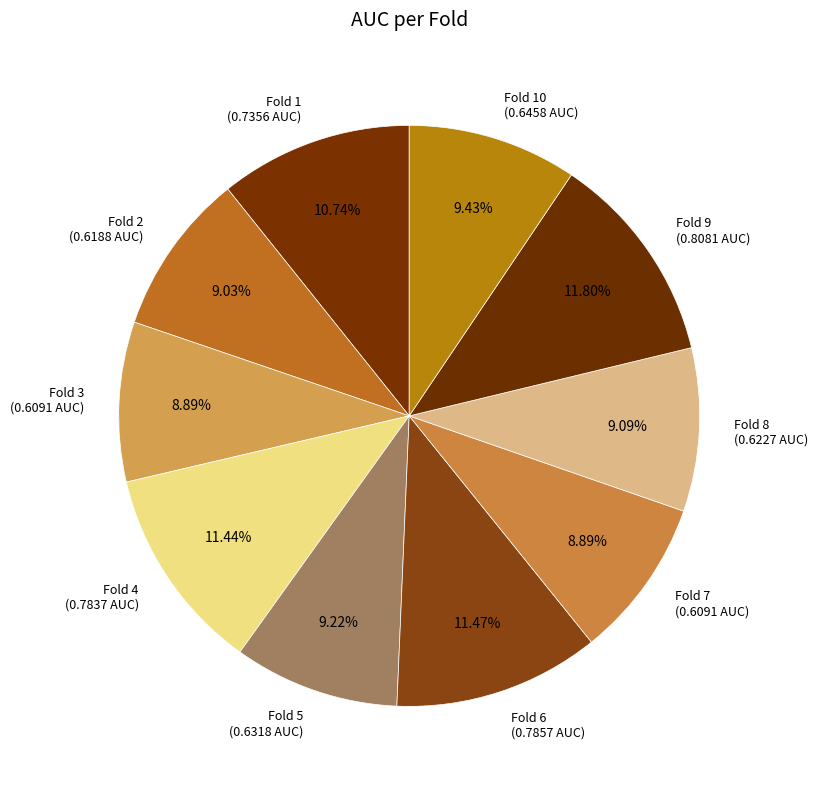

Which has a higher value, Fold 4 (0.7837 AUC) or Fold 10 (0.6458 AUC)?

Fold 4 (0.7837 AUC)